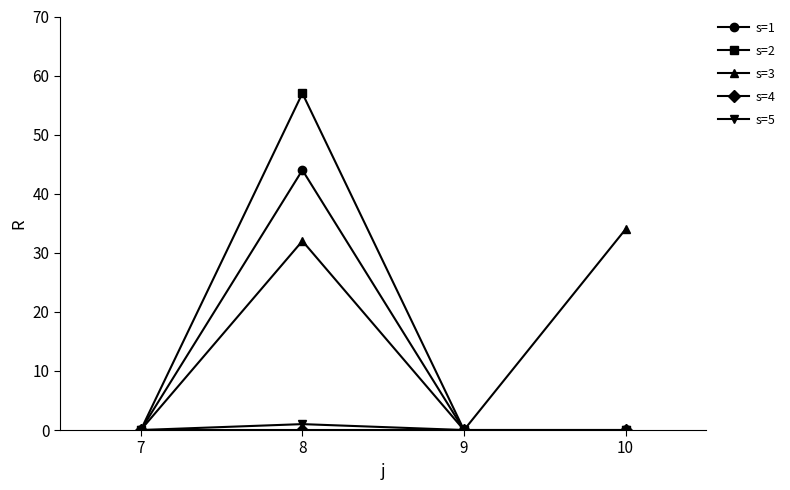

Is it true that s=2 equals 0 at 9?

True